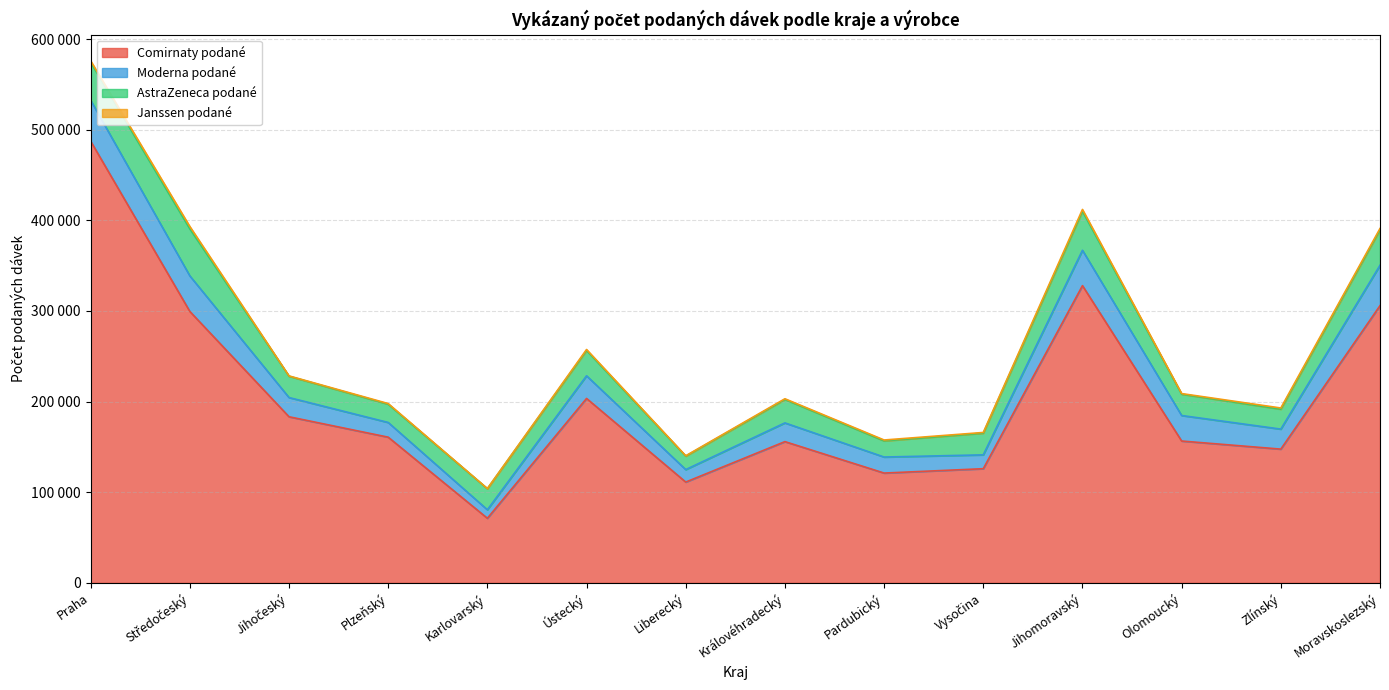

Where does the AstraZeneca podané series first go above 23933?

Praha